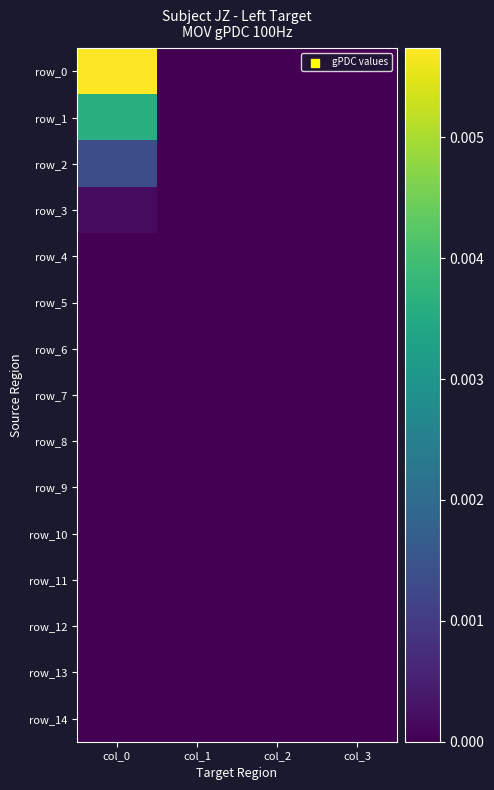

How many categories are shown in the chart?

4